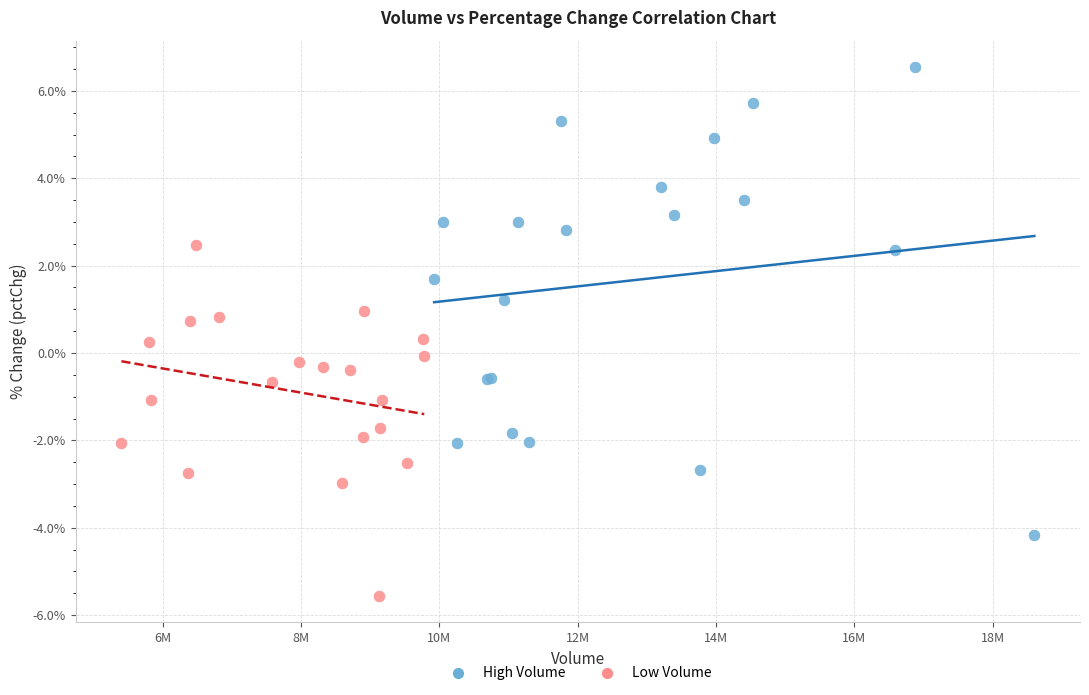

Which series contains the lowest Y value?

Low Volume